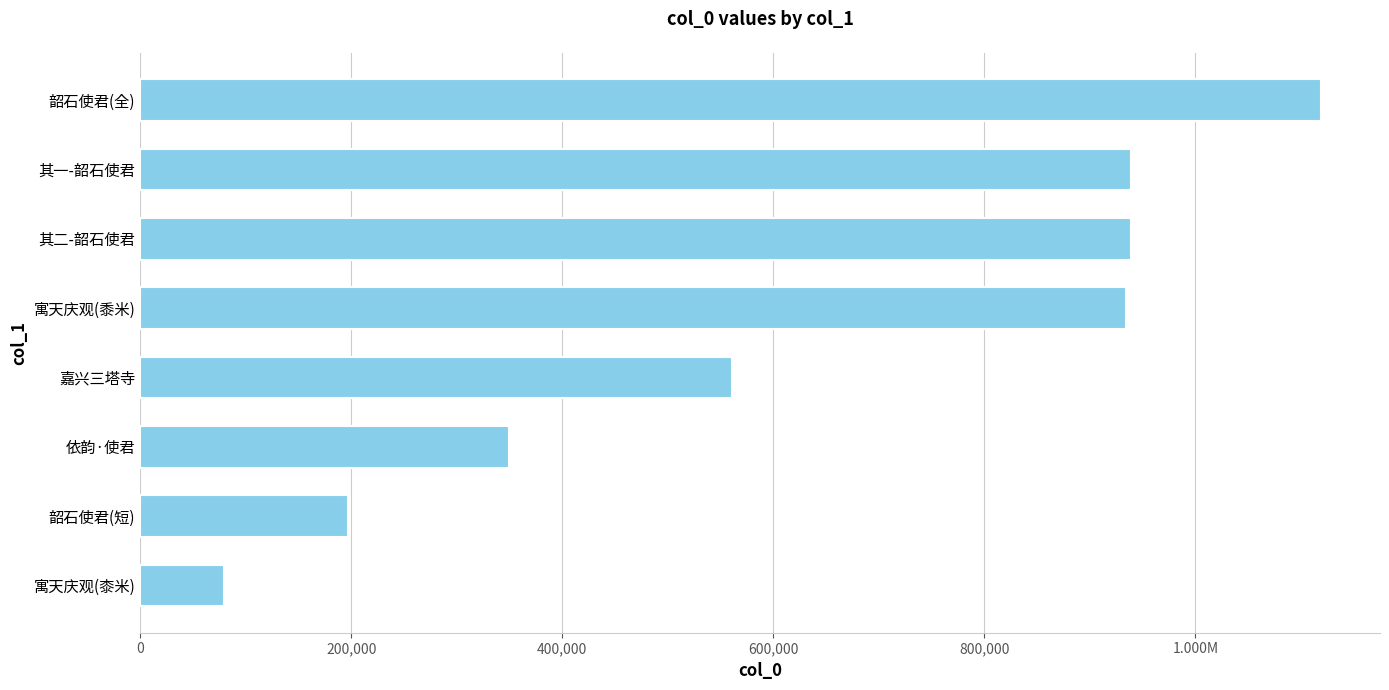

How many bars are there in total?

8